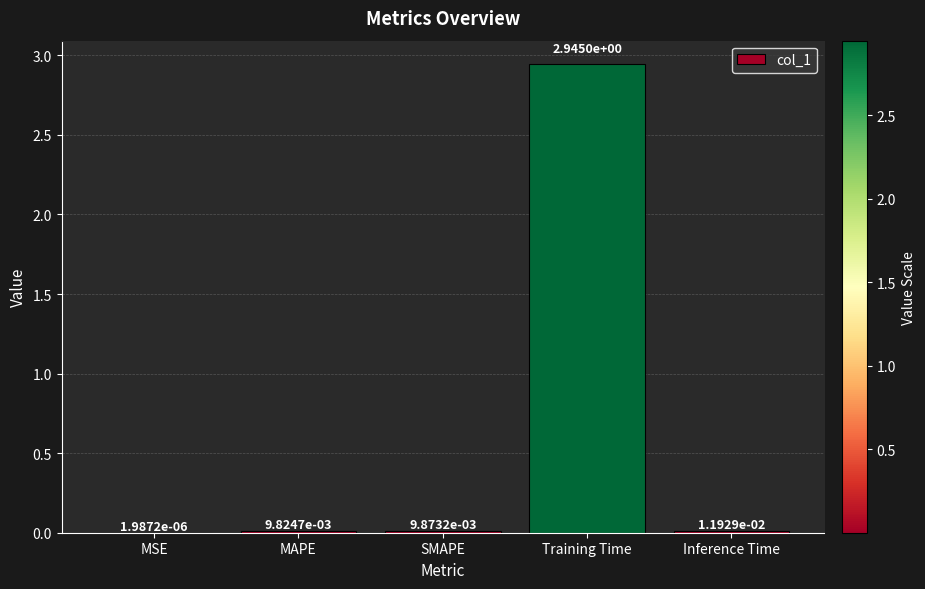

The chart shows a value of 2.0 at Training Time. True or false?

False